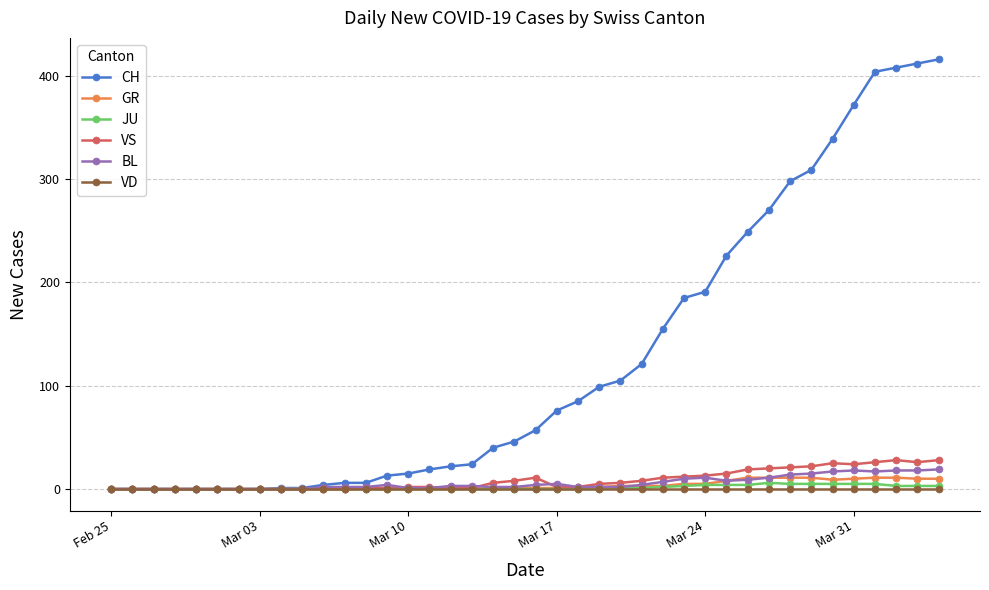

What is the difference between the second highest and minimum values in the BL series?

18